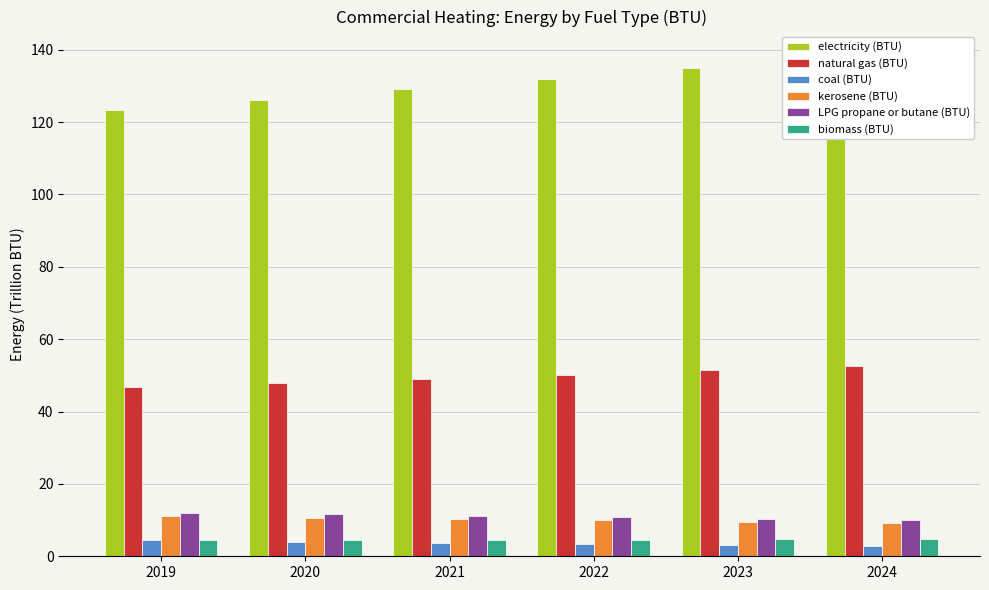

Reading left to right, transcribe all the data shown in this chart.

electricity (BTU): 123.3	126.1	129.0	132.0	135.0	138.1
natural gas (BTU): 46.9	48.0	49.1	50.2	51.3	52.5
coal (BTU): 4.5	4.1	3.7	3.4	3.1	2.8
kerosene (BTU): 11.1	10.7	10.3	9.9	9.6	9.2
LPG propane or butane (BTU): 12.0	11.6	11.1	10.7	10.3	10.0
biomass (BTU): 4.4	4.5	4.6	4.6	4.7	4.7